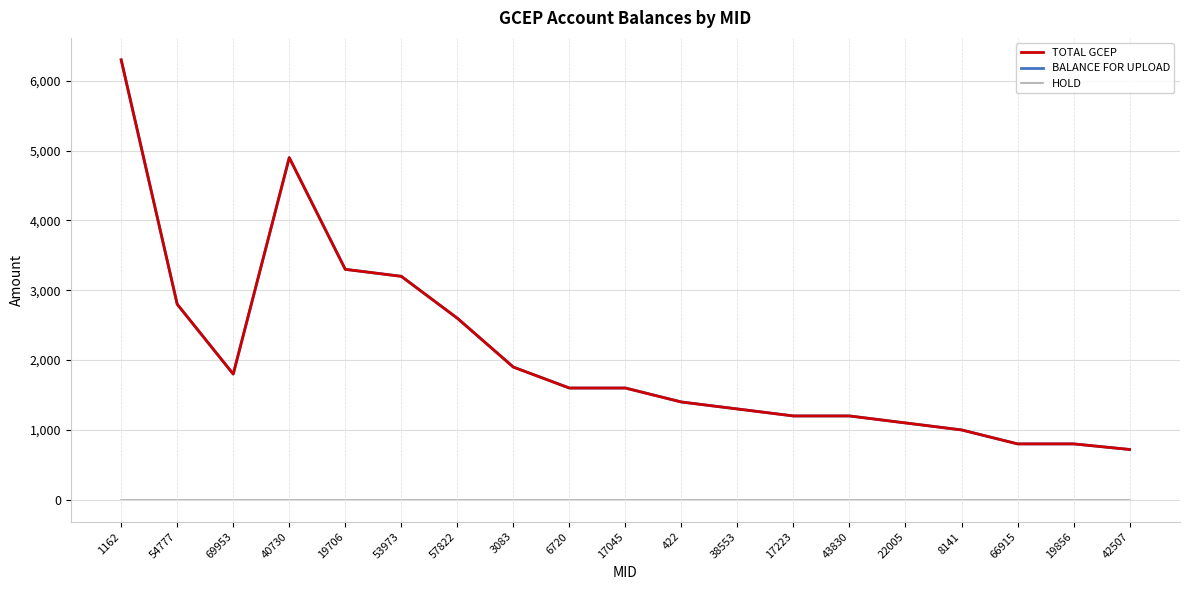

Does the chart display data point markers on the line(s)?

No